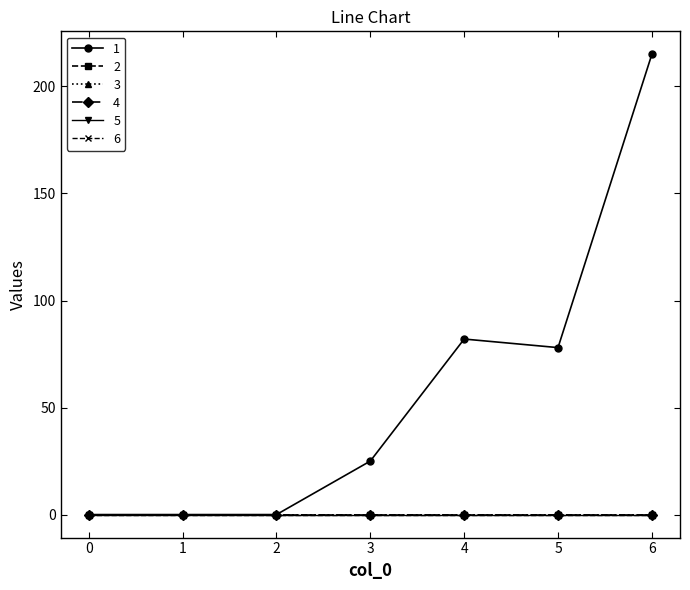

Does the chart have visible grid lines?

No